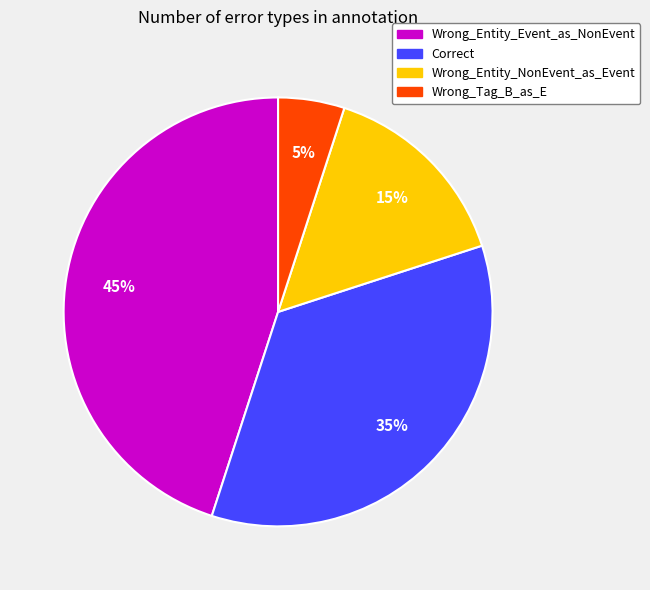

How many slices are in this pie chart?

4